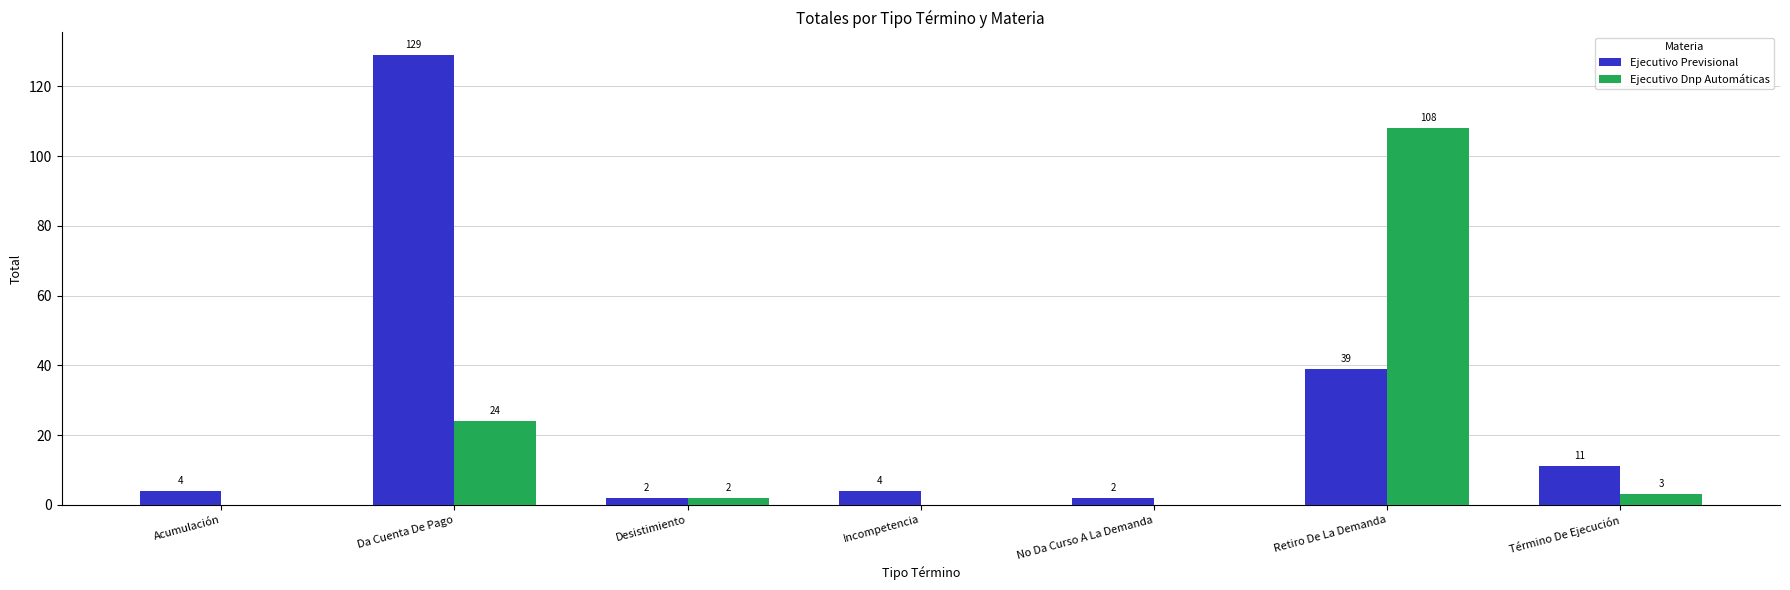

Is the value of Ejecutivo Dnp Automáticas at Incompetencia greater than the value of Ejecutivo Previsional at Desistimiento?

No